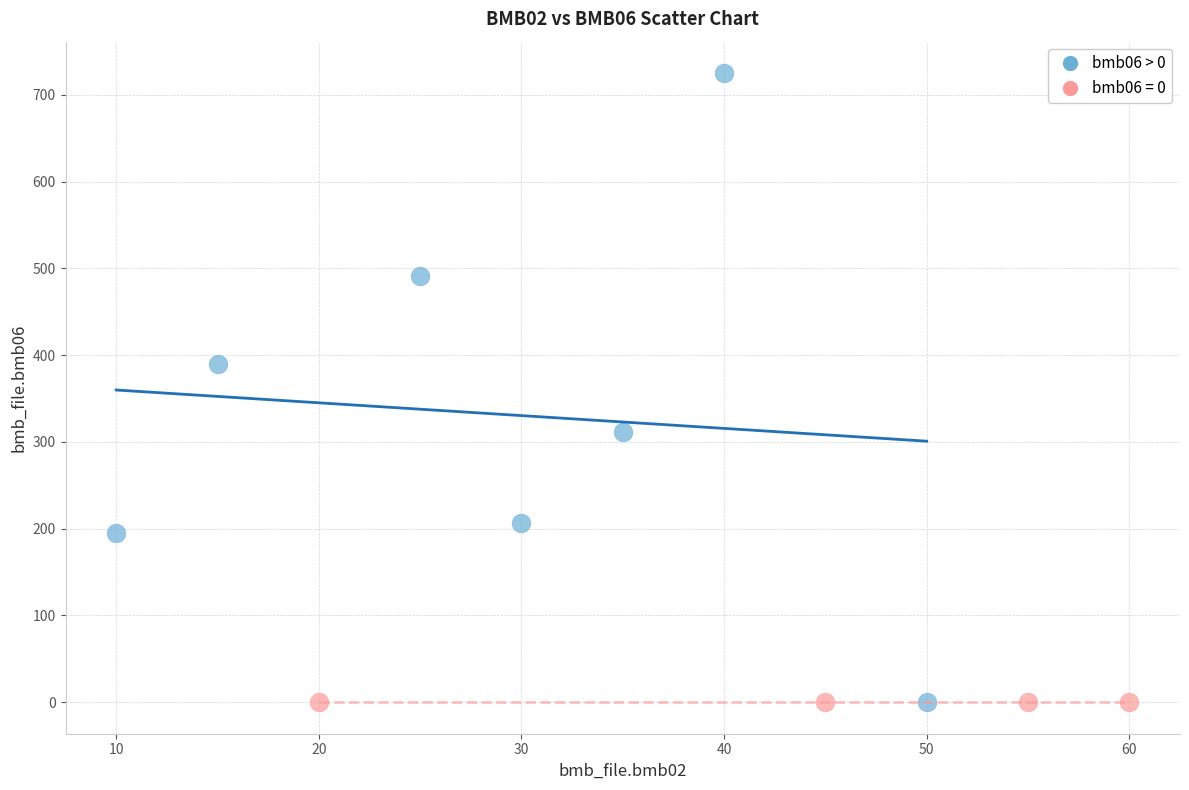

Which series reaches the maximum Y coordinate?

bmb06 > 0